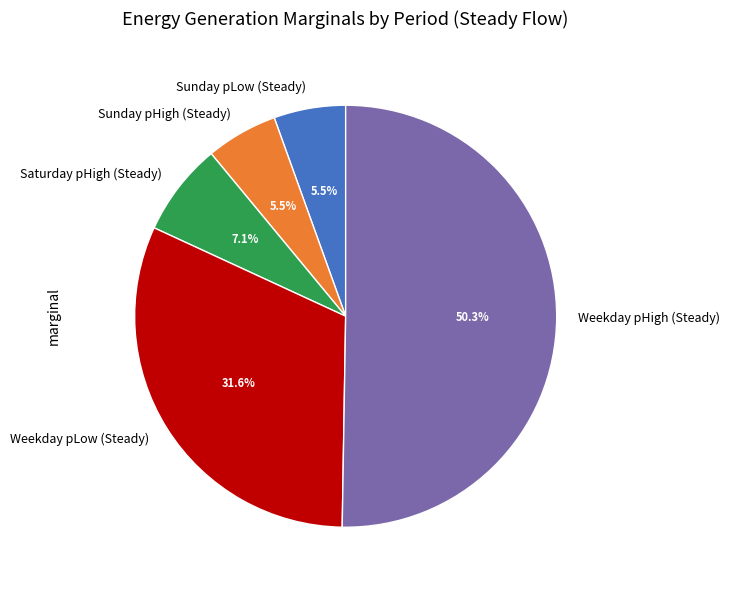

What is the majority slice?

Weekday pHigh (Steady)